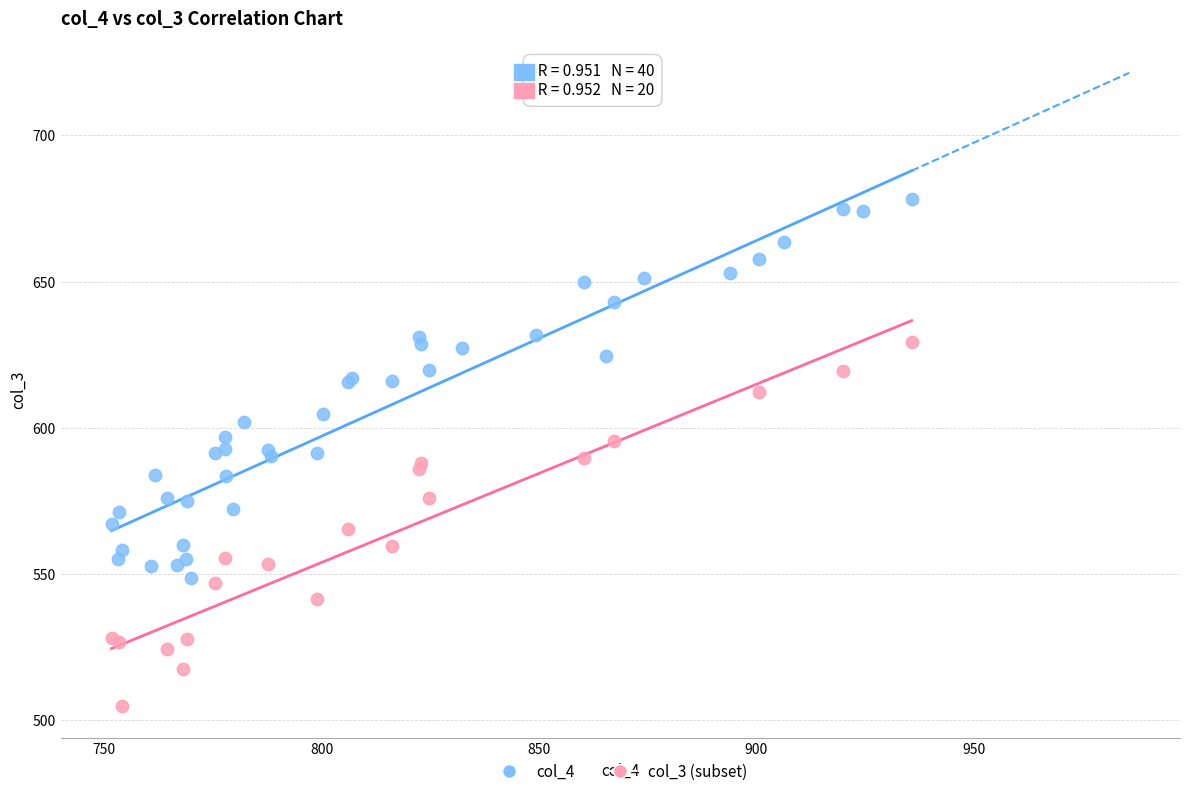

Which series contains the highest Y value?

col_4